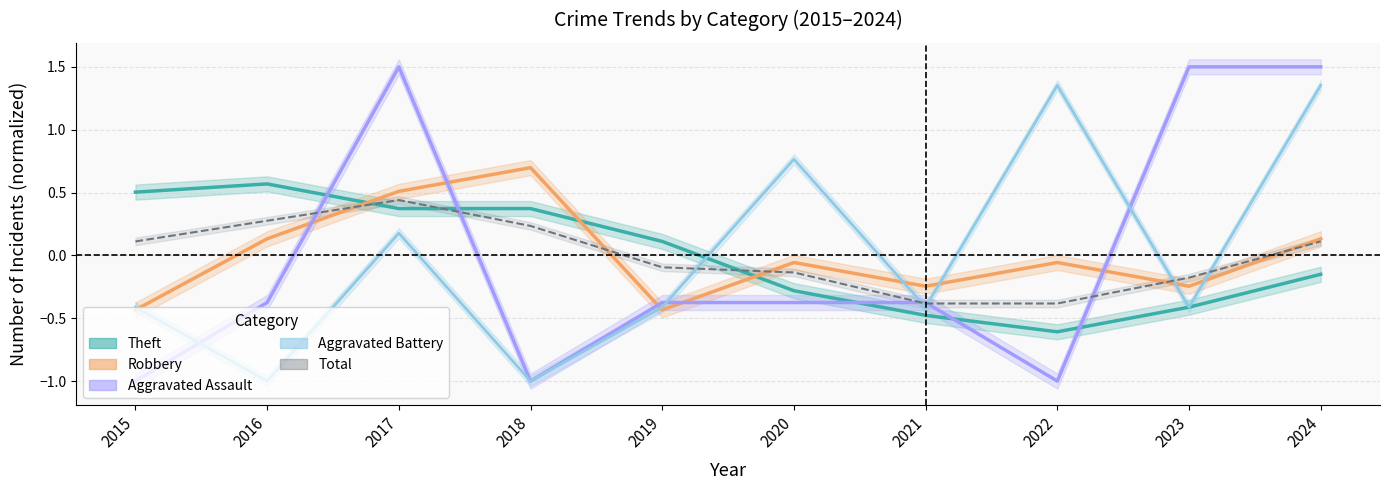

After their last crossing, which series has the higher values: Aggravated Battery or Theft?

Aggravated Battery